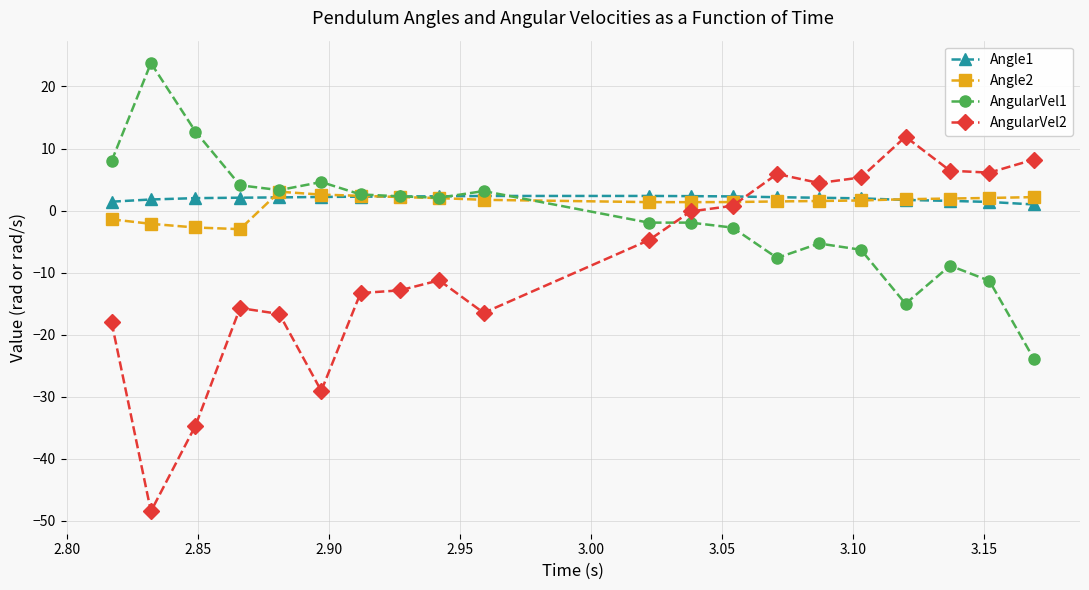

True or false: Angle1 and AngularVel1 cross at least once.

True